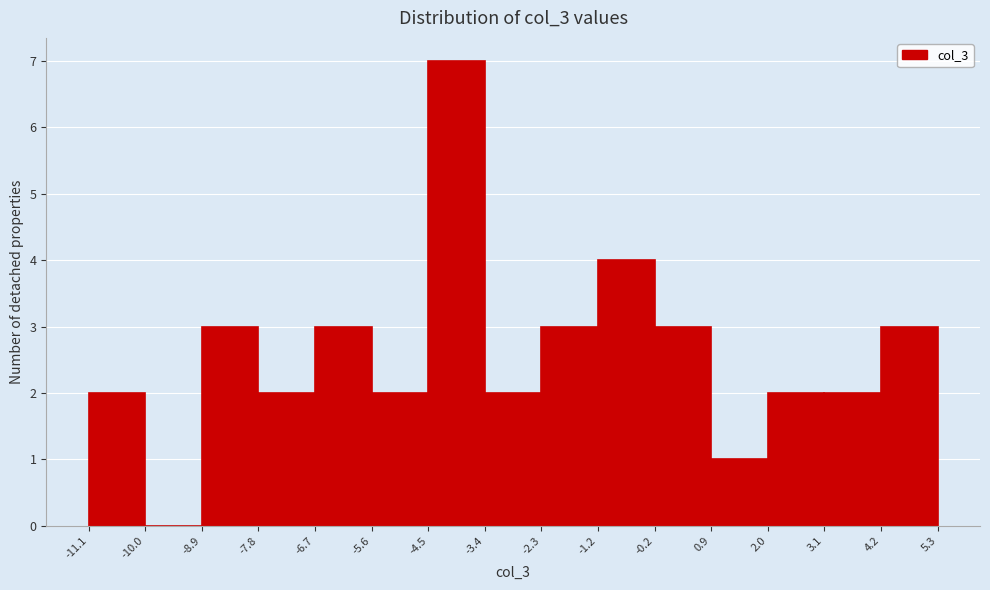

What is the height of the bar covering -1.2 to -0.2 on the x-axis? The values are not printed on the chart, so give them approximately, as read against the axis.

4